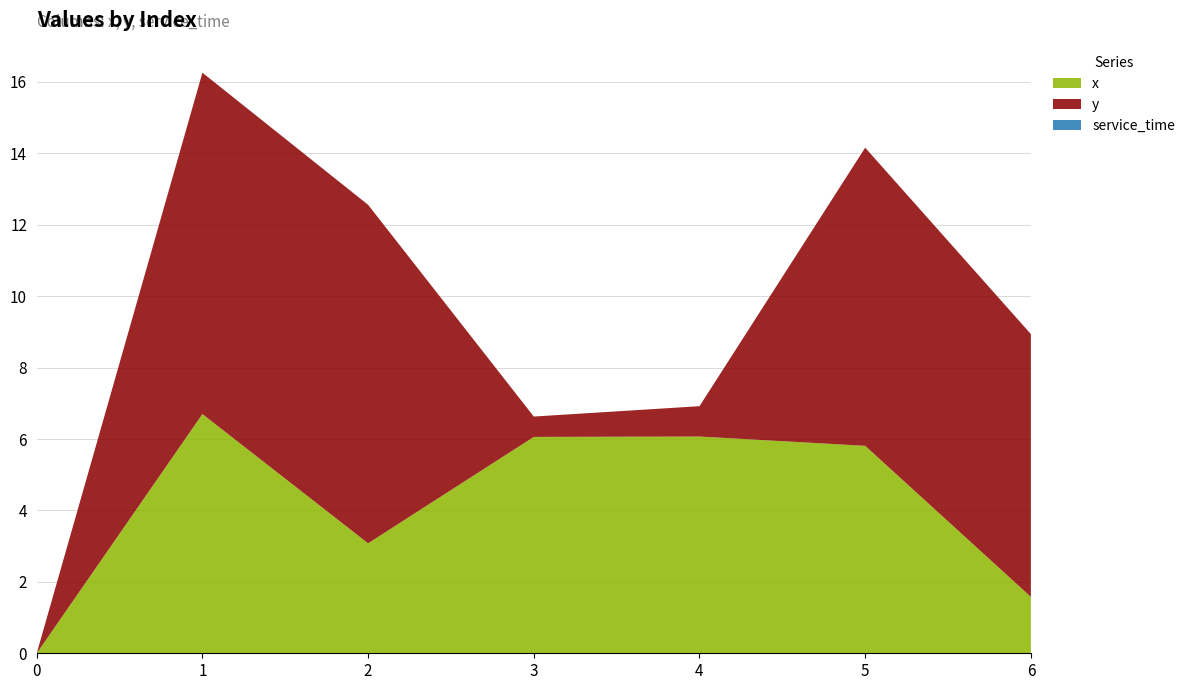

Reading left to right, extract all data points from this chart.

x: 0=0.0	1=6.7	2=3.1	3=6.1	4=6.1	5=5.8	6=1.6
y: 0=0.0	1=9.6	2=9.5	3=0.6	4=0.8	5=8.3	6=7.4
service_time: 0=0.0	1=0.0	2=0.0	3=0.0	4=0.0	5=0.0	6=0.0